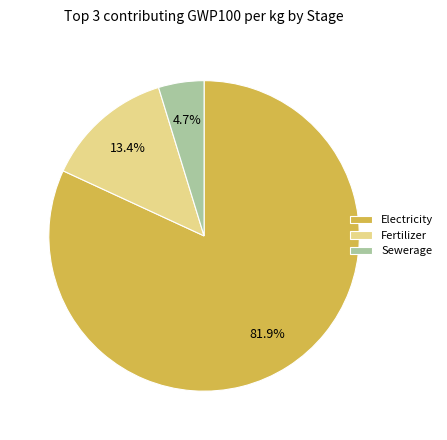

Count the number of slices in the pie.

3